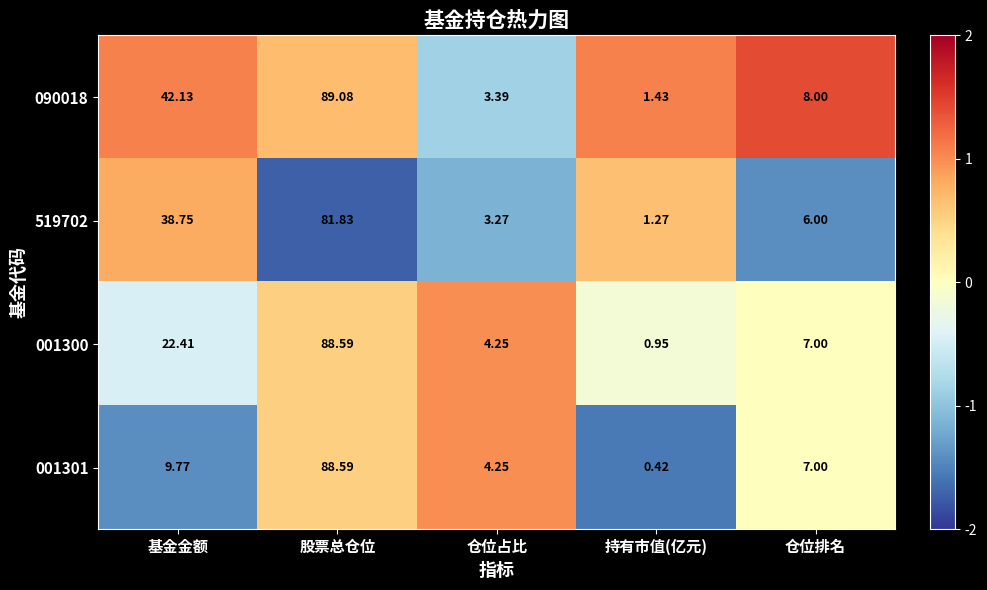

Which category has the highest value across all series?

股票总仓位